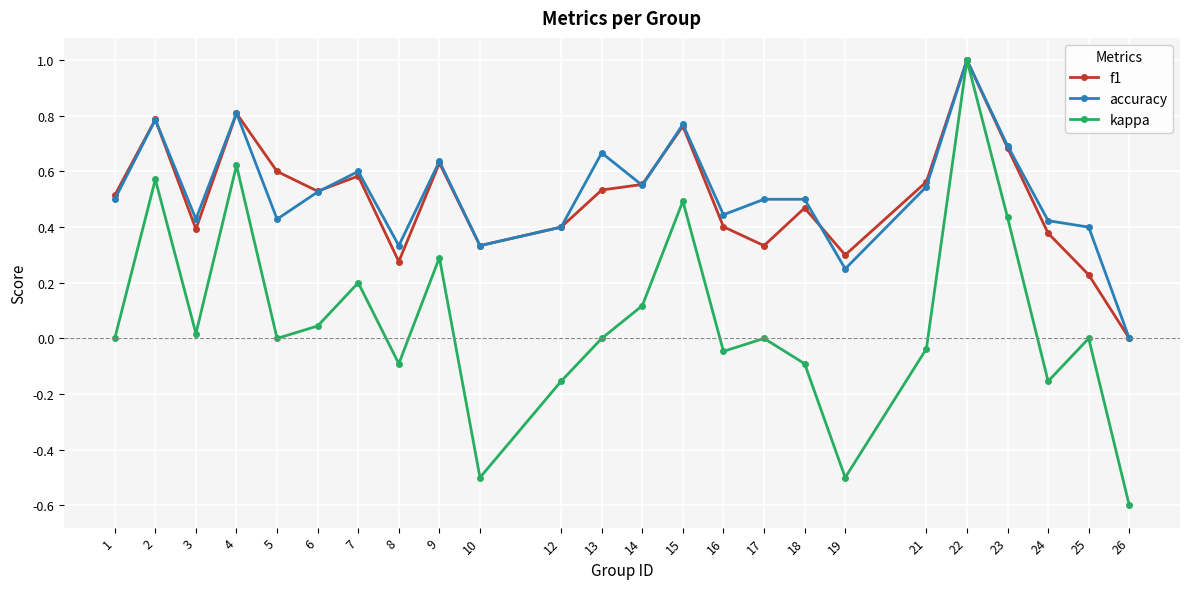

How many interior local valleys does the kappa series have?

7